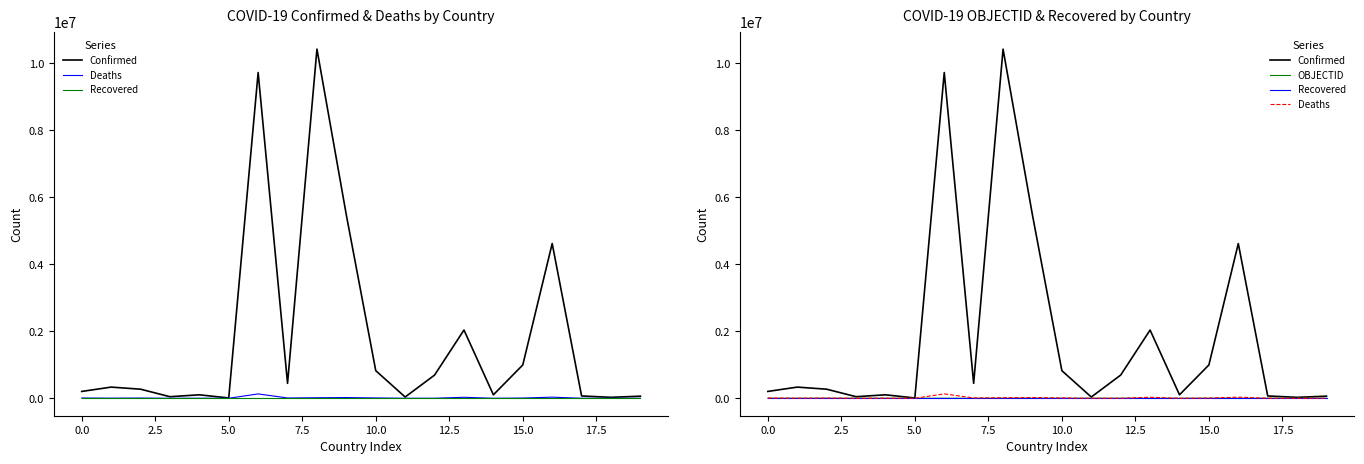

What is the sum of all OBJECTID values?

335